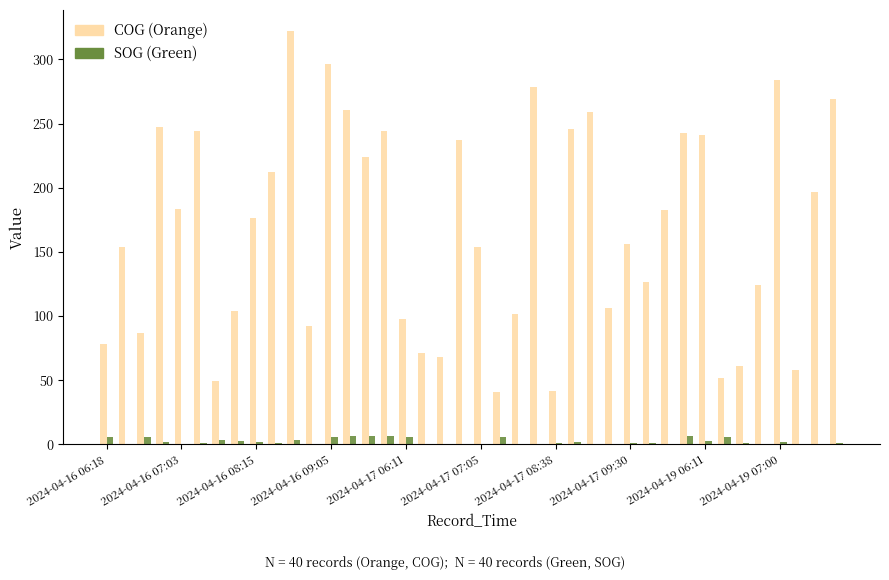

What is the maximum value shown in the chart?

322.4